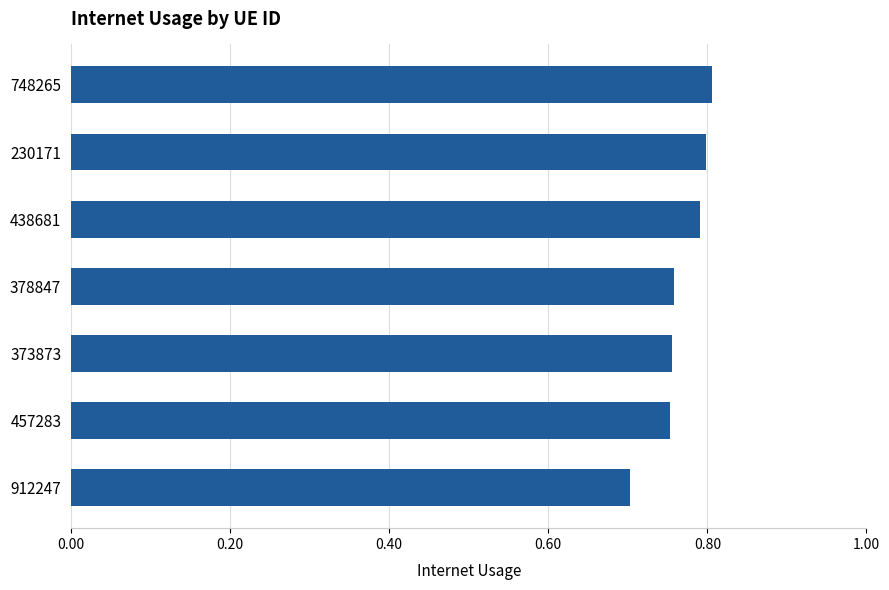

What is the sum of all values?

5.4